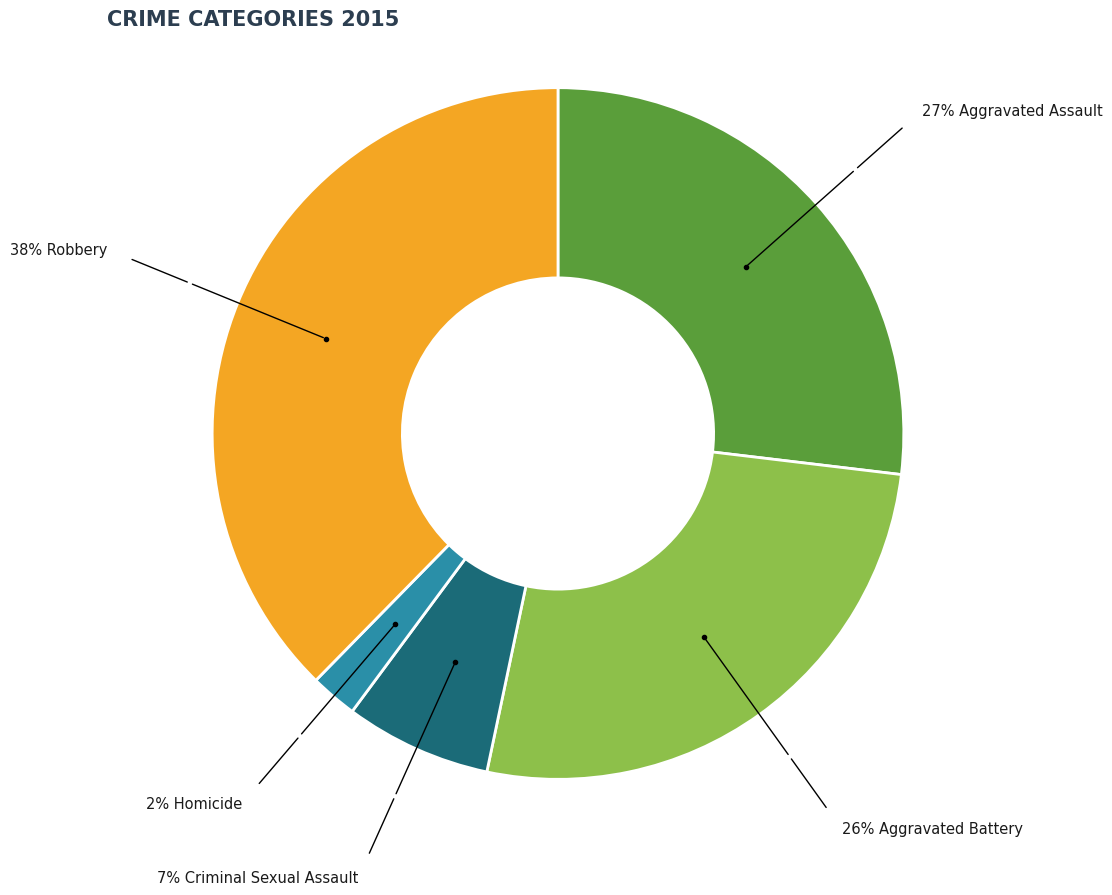

Is there any slice that represents more than half of the pie?

No